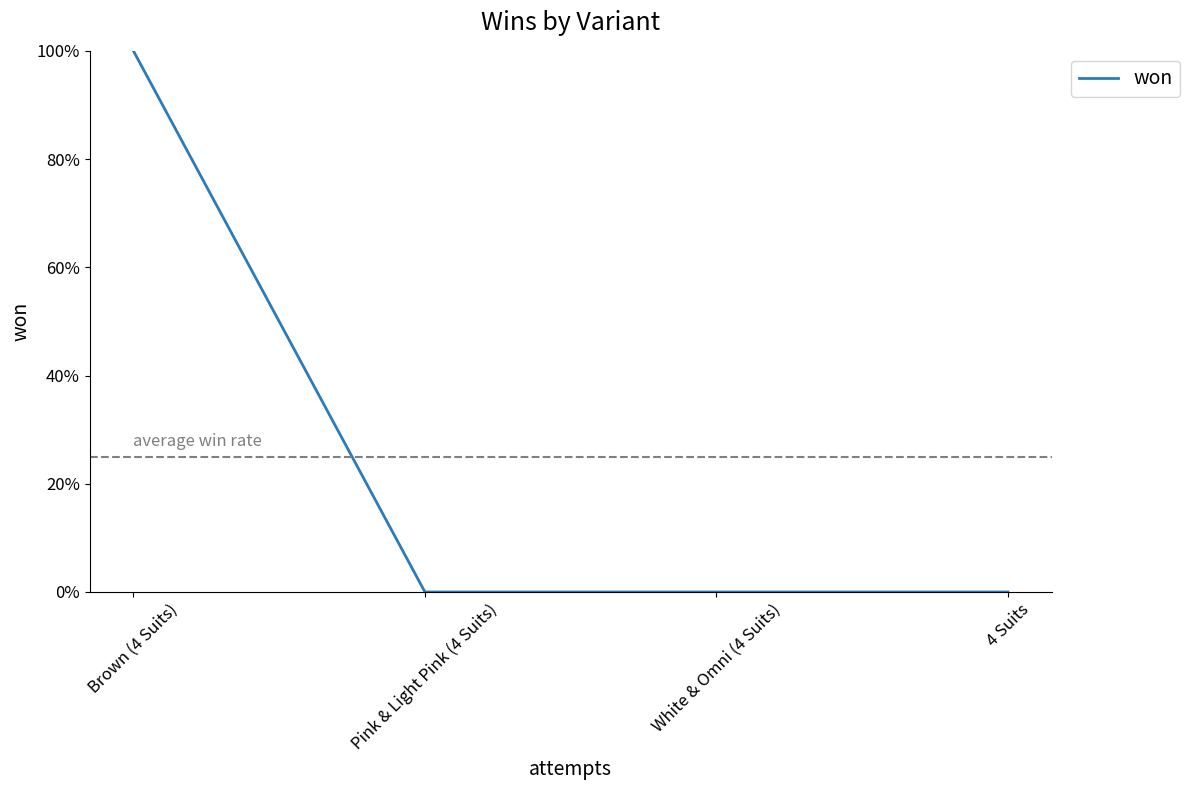

Reading right to left, list all the values displayed in this chart.

4 Suits=0	White & Omni (4 Suits)=0	Pink & Light Pink (4 Suits)=0	Brown (4 Suits)=1